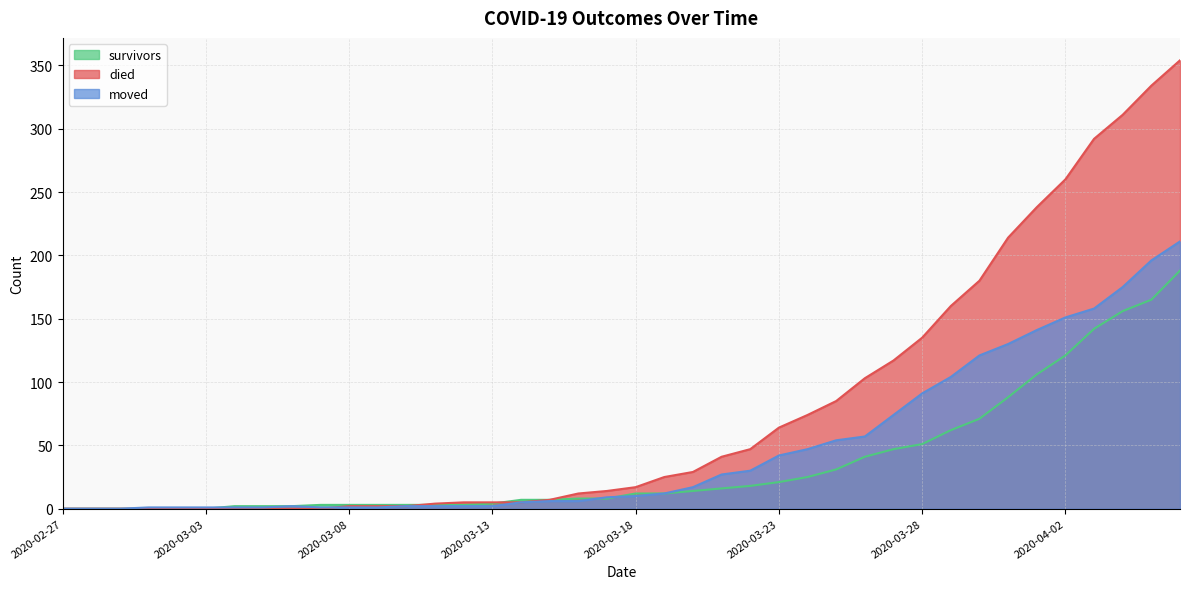

Rank the series by their maximum value, from lowest to highest.

survivors, moved, died